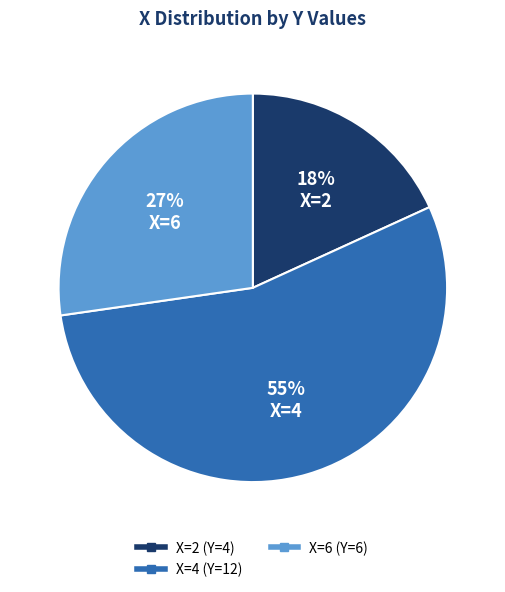

To the nearest percent, what is the average slice percentage?

33%